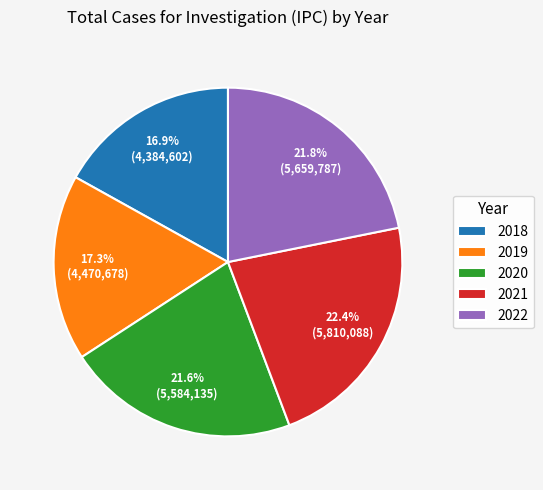

Which category has the biggest portion of the pie?

2021